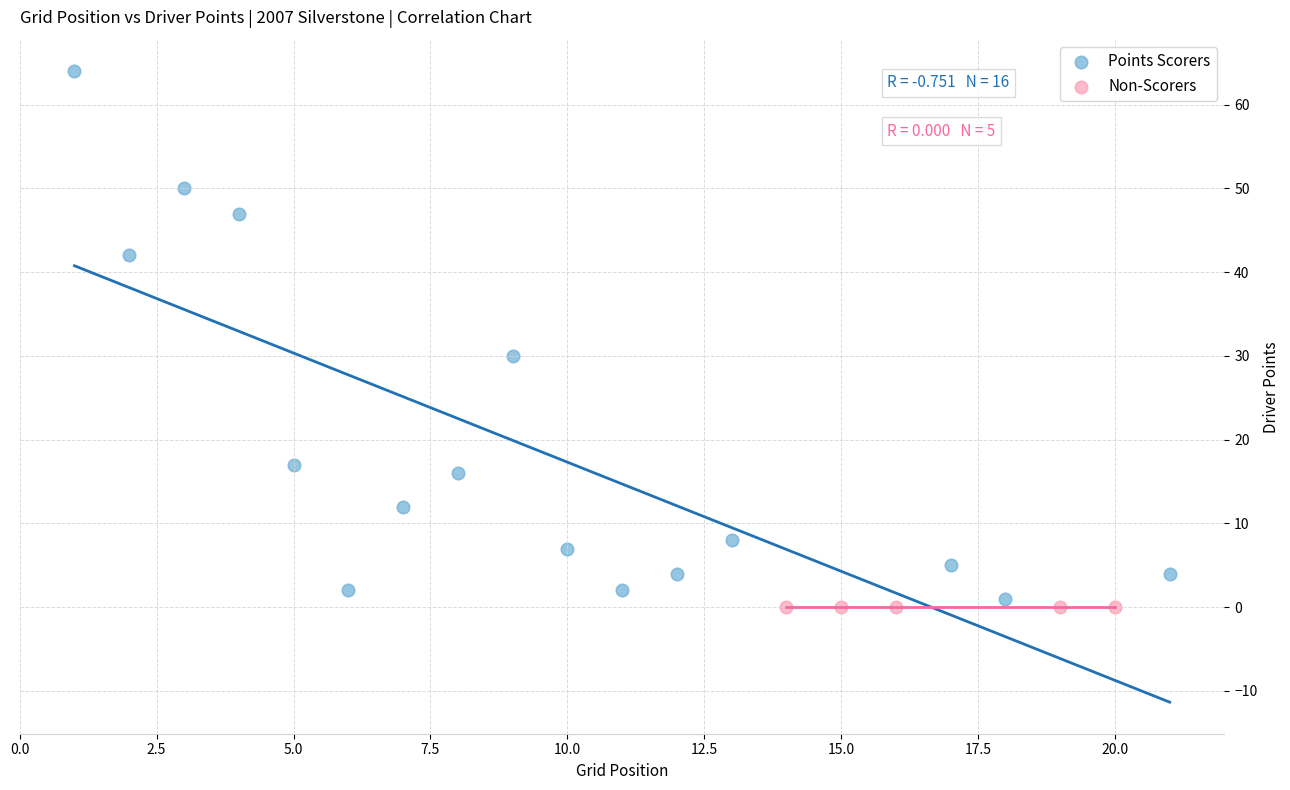

Which series contains the highest Y value?

Points Scorers